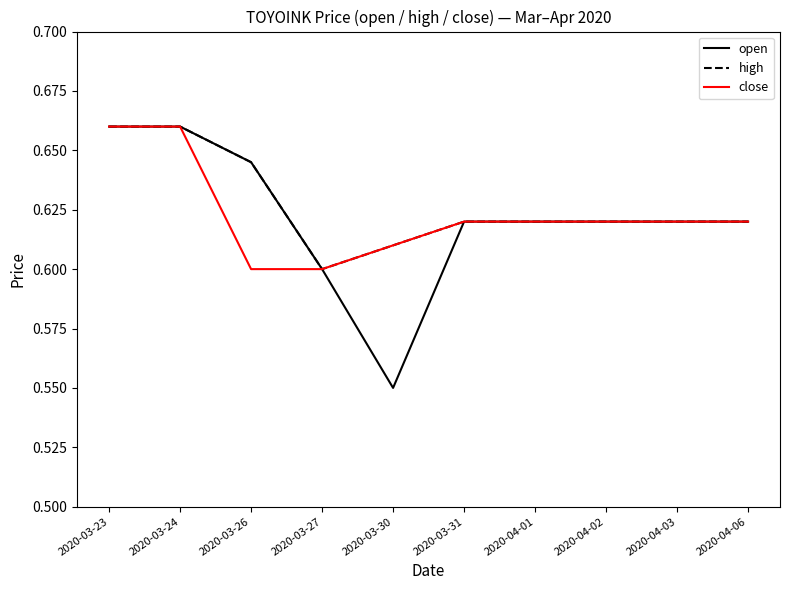

Which series has the widest spread of values?

open